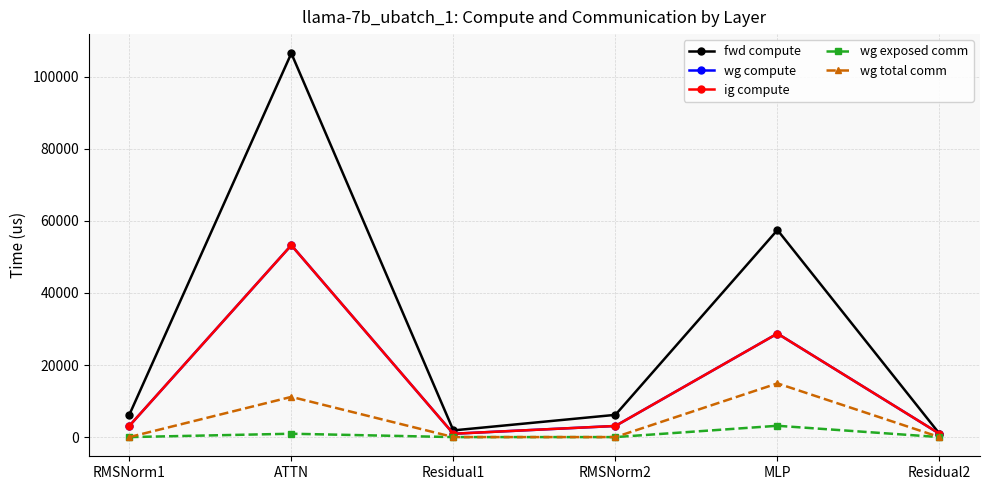

At which category does the chart reach its minimum across all series?

RMSNorm1